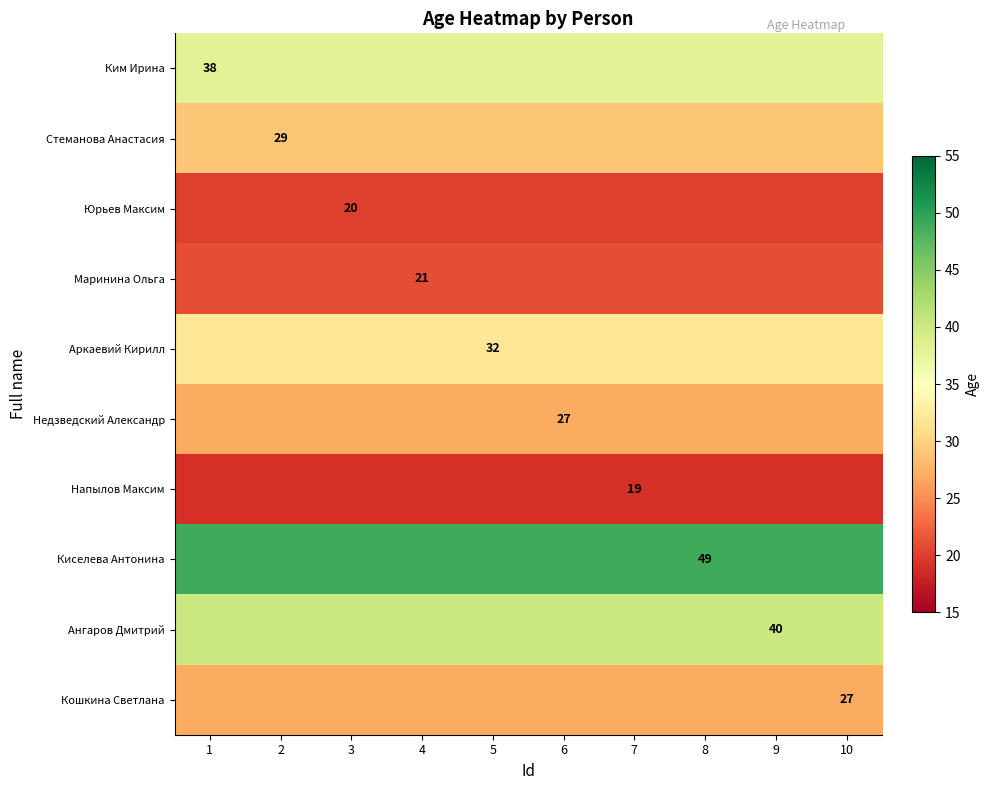

The Киселева Антонина series shows 49 at 8. True or false?

True